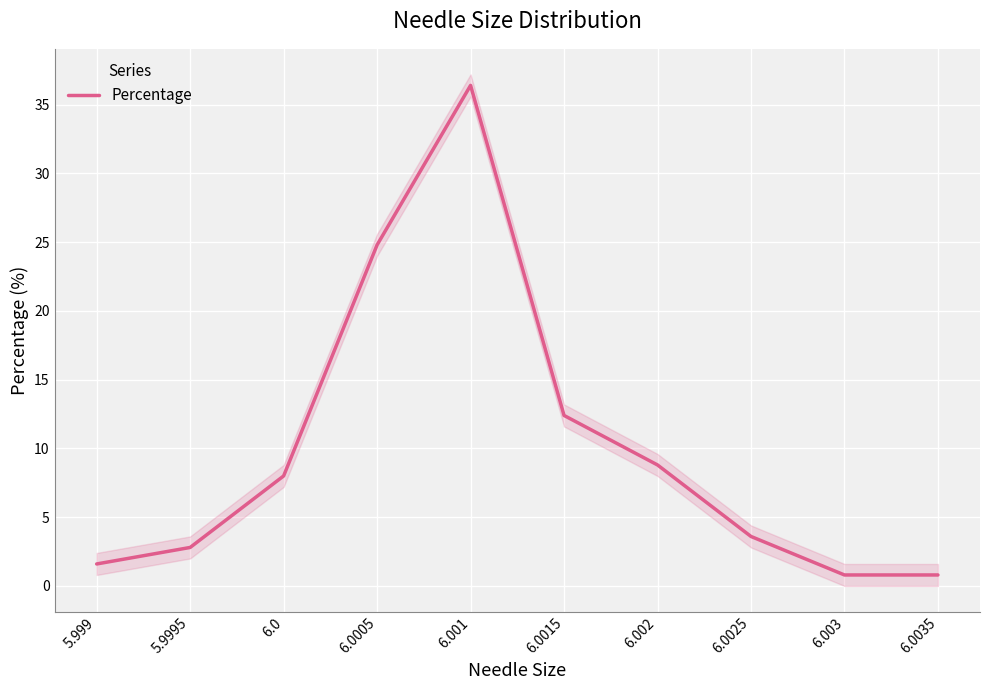

At which category does the data reach its first local peak?

6.001